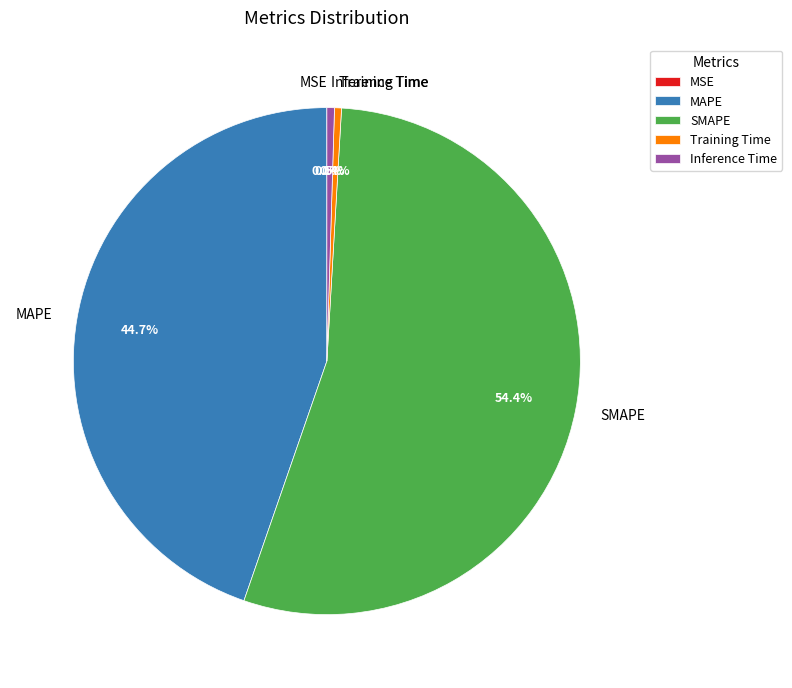

What is the largest slice in the pie chart?

SMAPE